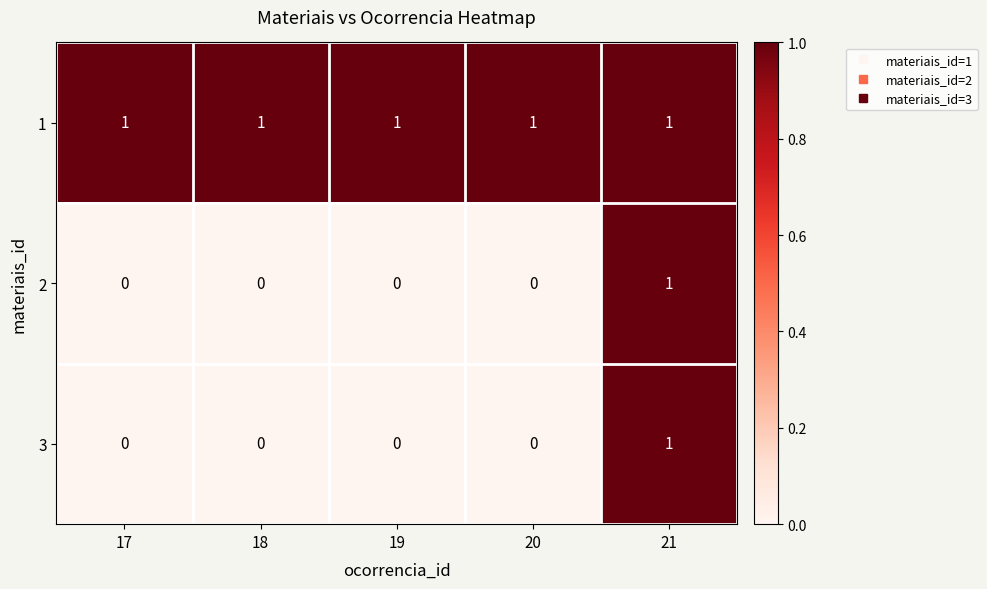

At which label does 2 reach its peak?

21